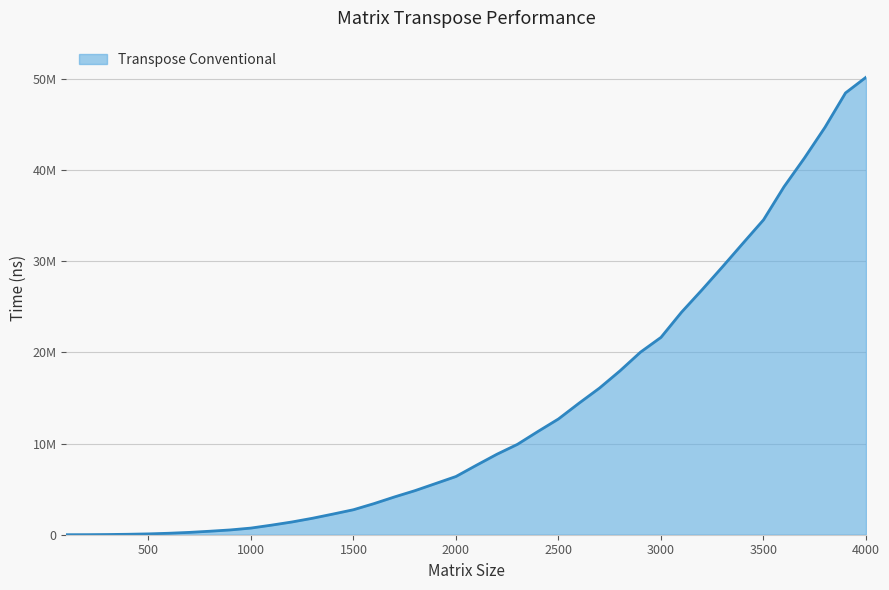

True or false: the data has more than 0 interior local peaks.

False